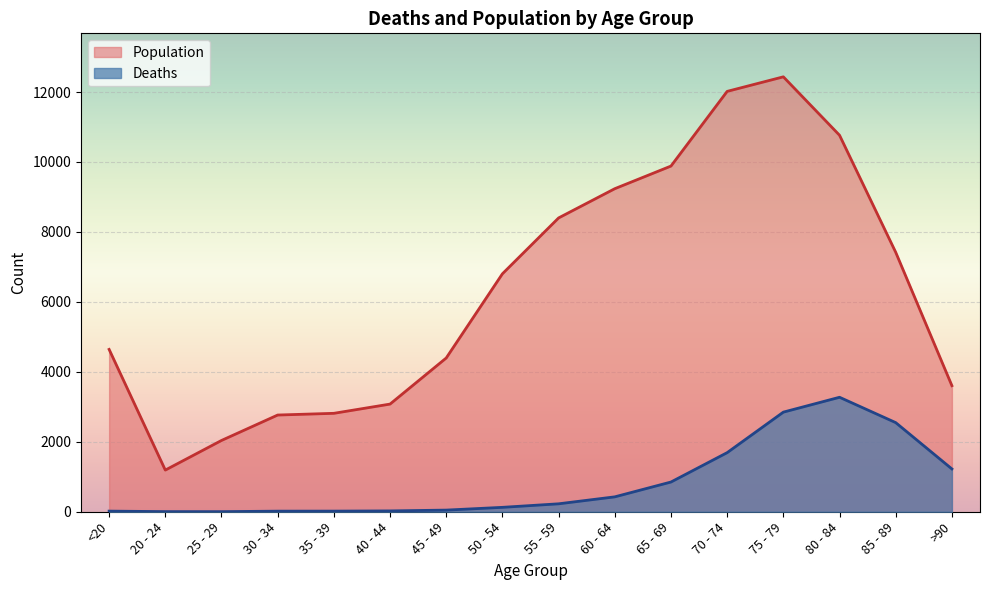

What is the label of the 6th point from the right?

65 - 69